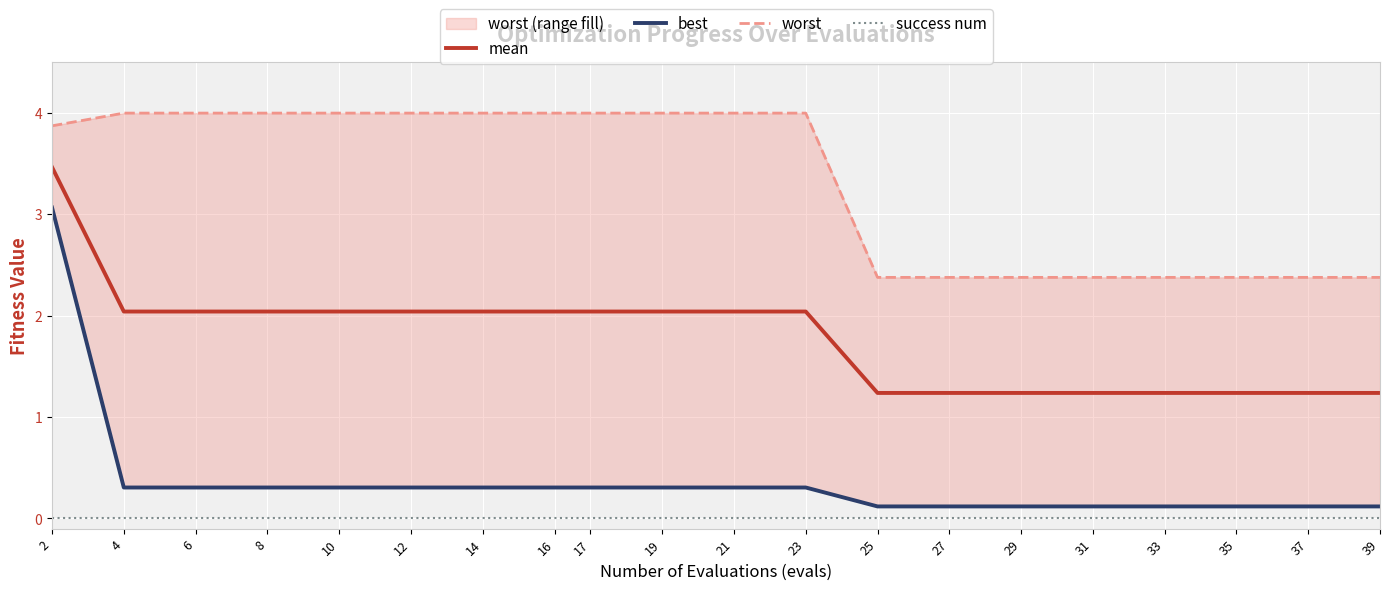

True or false: mean and success num cross at least once.

False